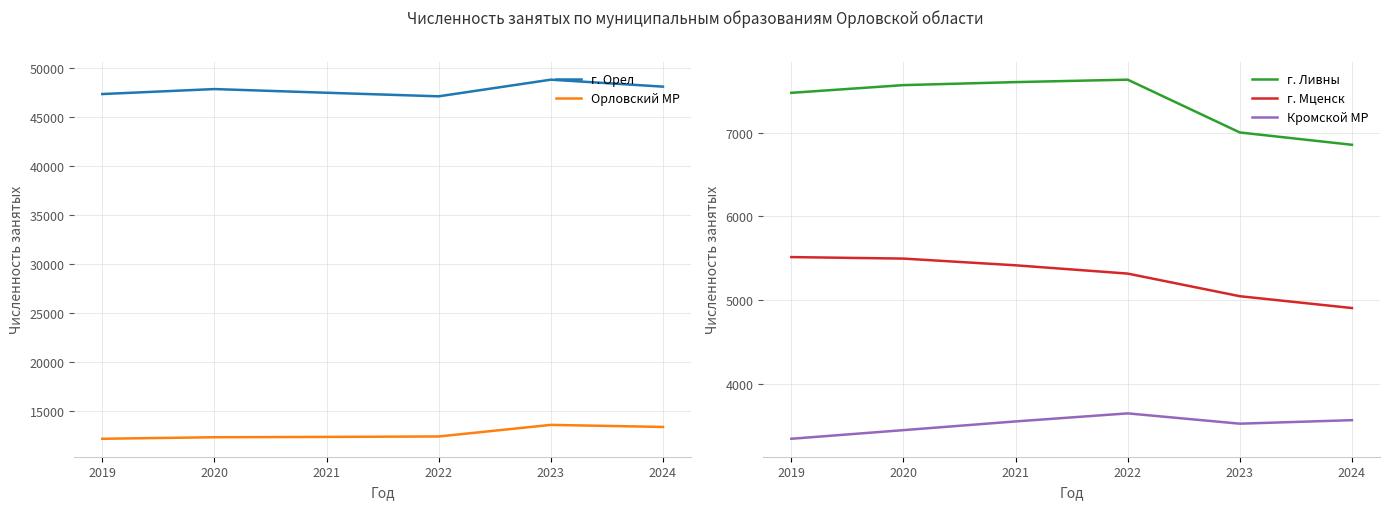

Is it true that г. Мценск equals 8315 at 2020?

False